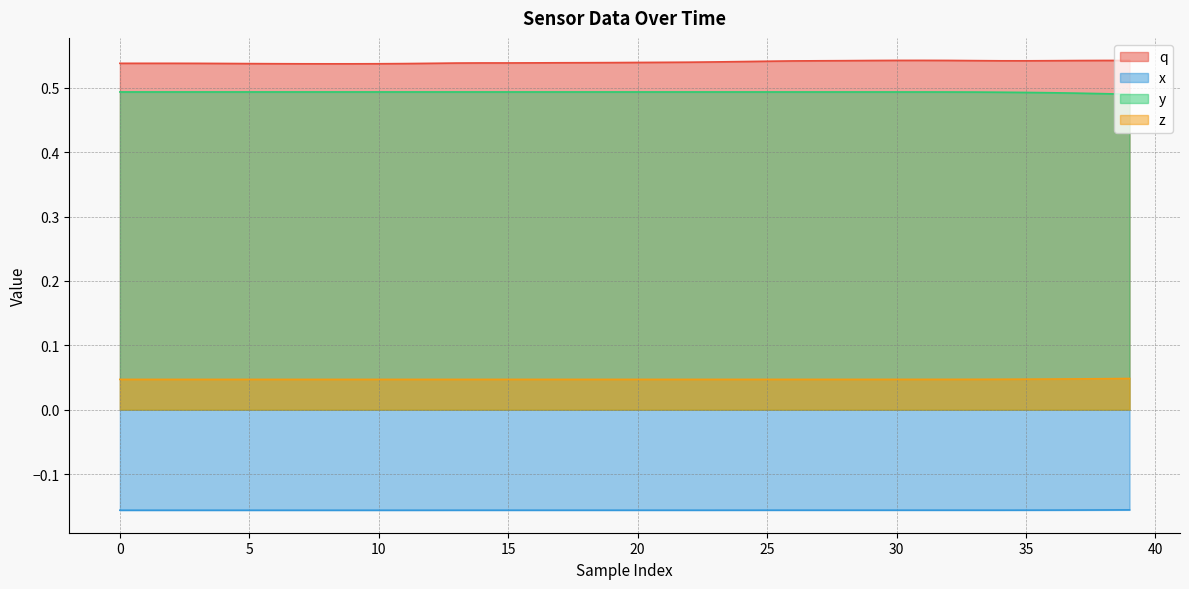

List the series in order of their peak value, lowest first.

x, z, y, q